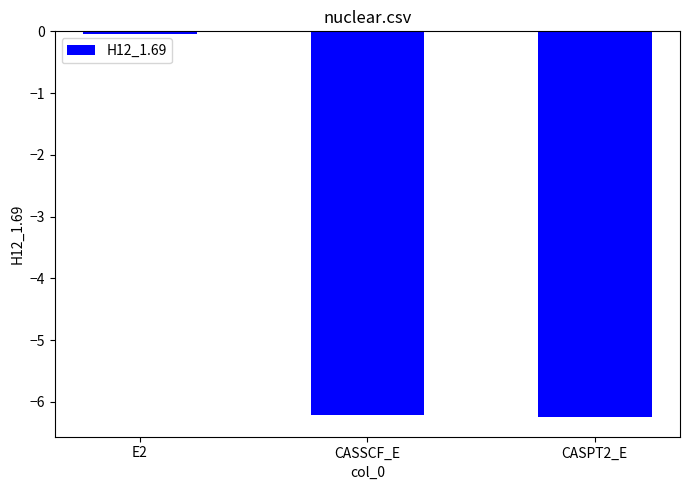

Which label corresponds to the largest value in the chart?

E2